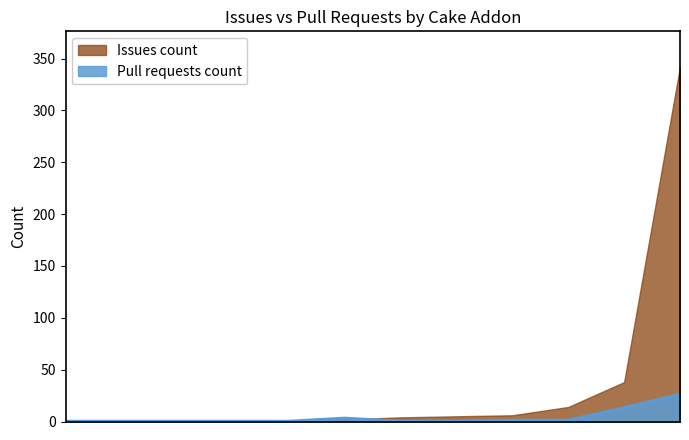

Count the number of categories in the chart.

12